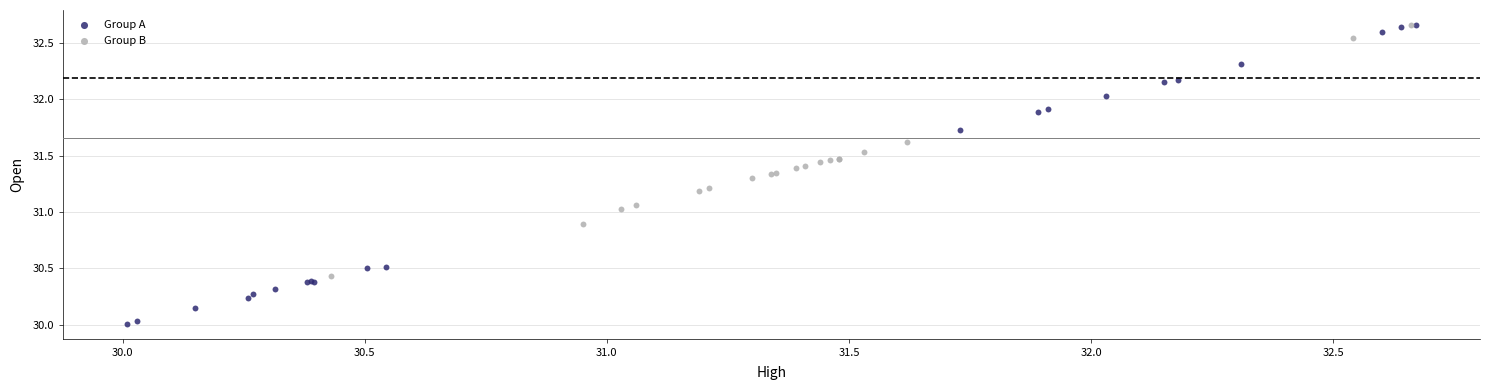

Which series contains the lowest Y value?

Group A